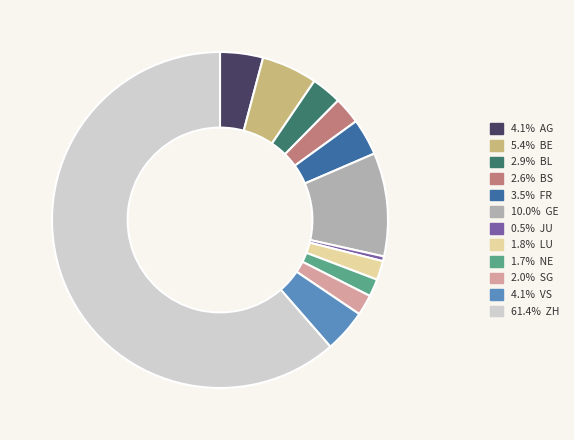

Is the sum of 2.0% SG and 2.9% BL greater than half?

No